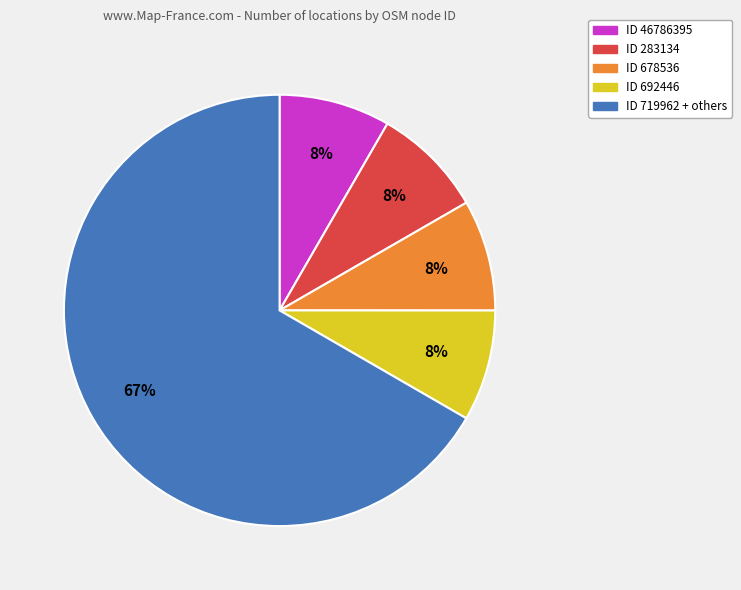

To the nearest percent, what is the average slice percentage?

20%